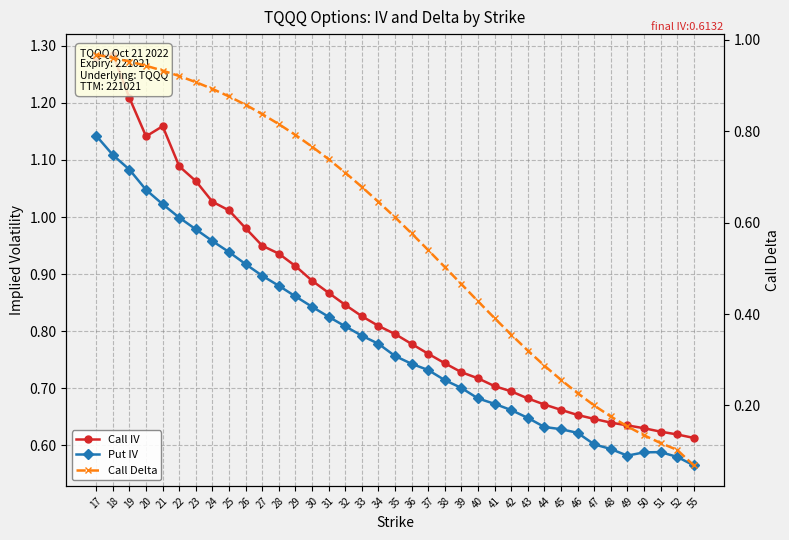

At 19, list the series in order from smallest to largest.

Call Delta, Put IV, Call IV